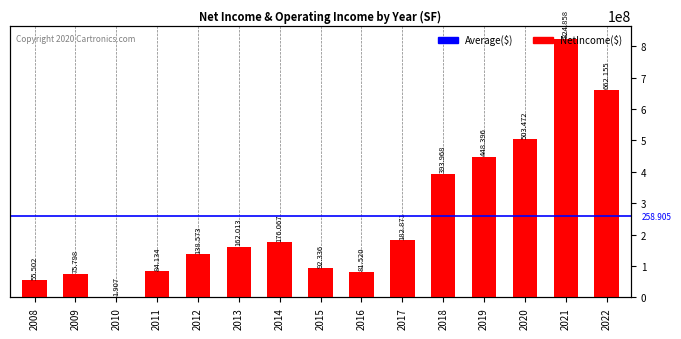

What is the smallest value displayed?

1907000